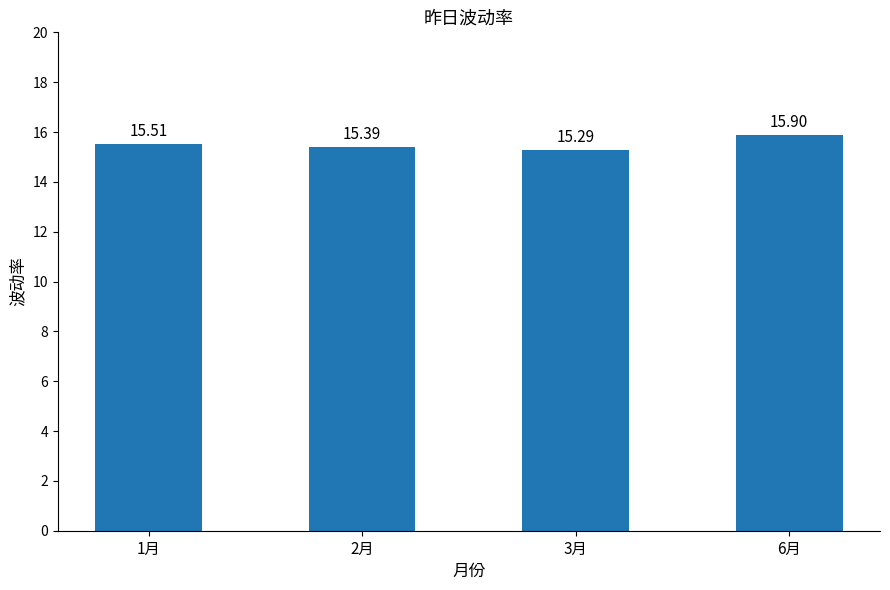

Reading left to right, list all the values displayed in this chart.

1月=15.5	2月=15.4	3月=15.3	6月=15.9